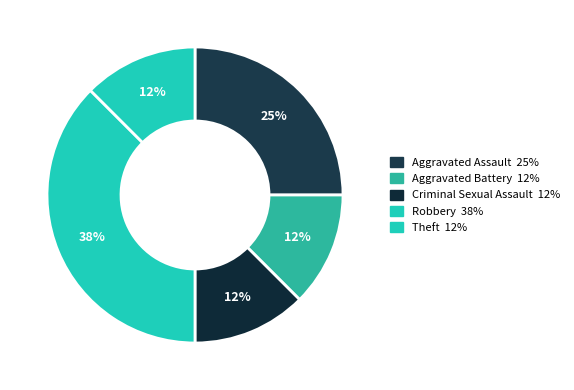

Which category has the biggest portion of the pie?

Robbery